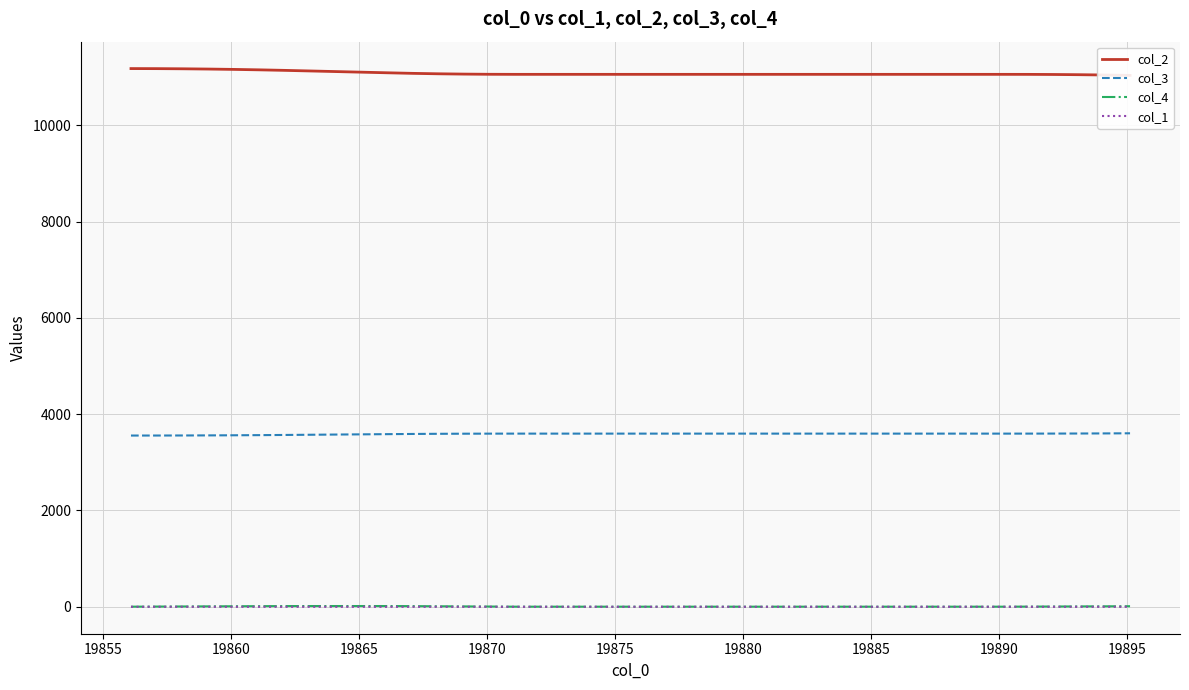

What are all the series names shown in the legend?

col_2, col_3, col_4, col_1